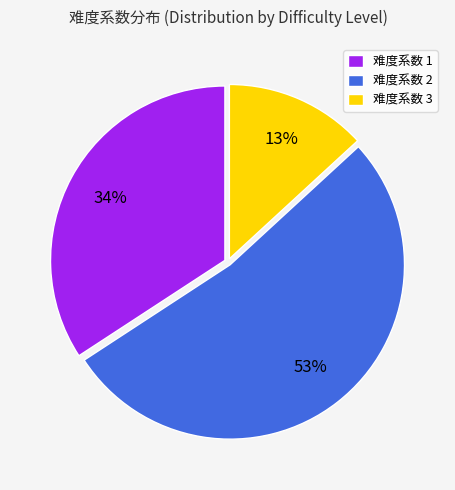

Do 难度系数 1 and 难度系数 2 together represent more than half of the pie?

Yes